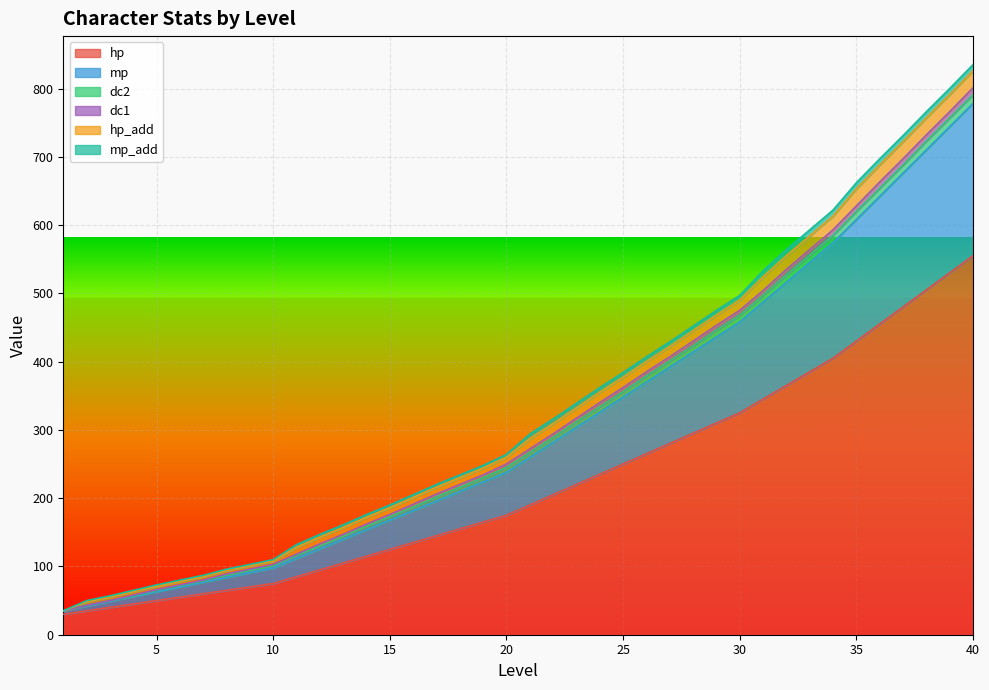

What is the spread (max minus min) of values at 2?

35